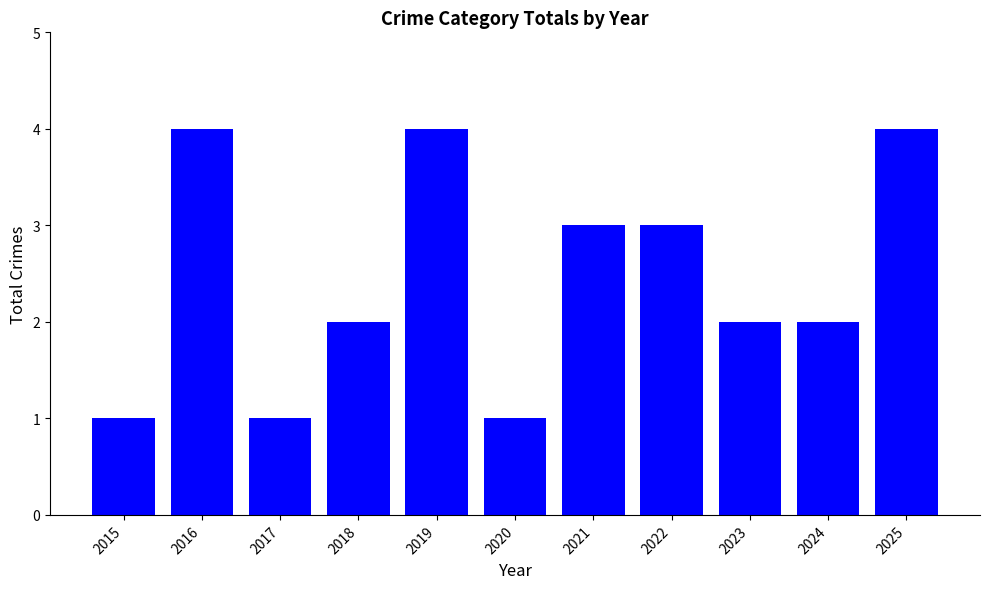

Between 2023 and 2020, which is larger?

2023